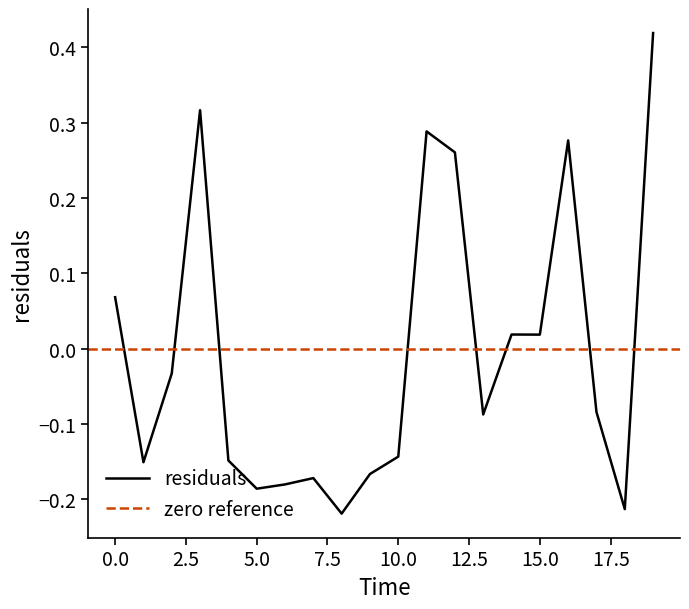

How many values exceed 0?

8